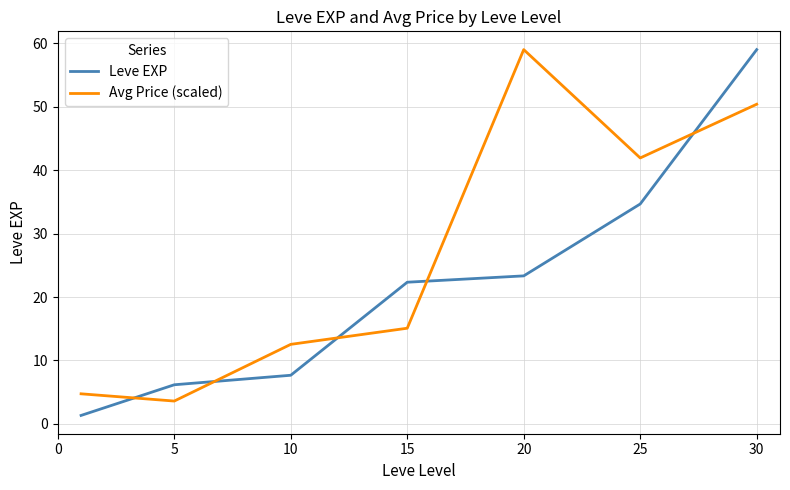

What is the difference between the maximum and second lowest values in the Leve EXP series?

52.8